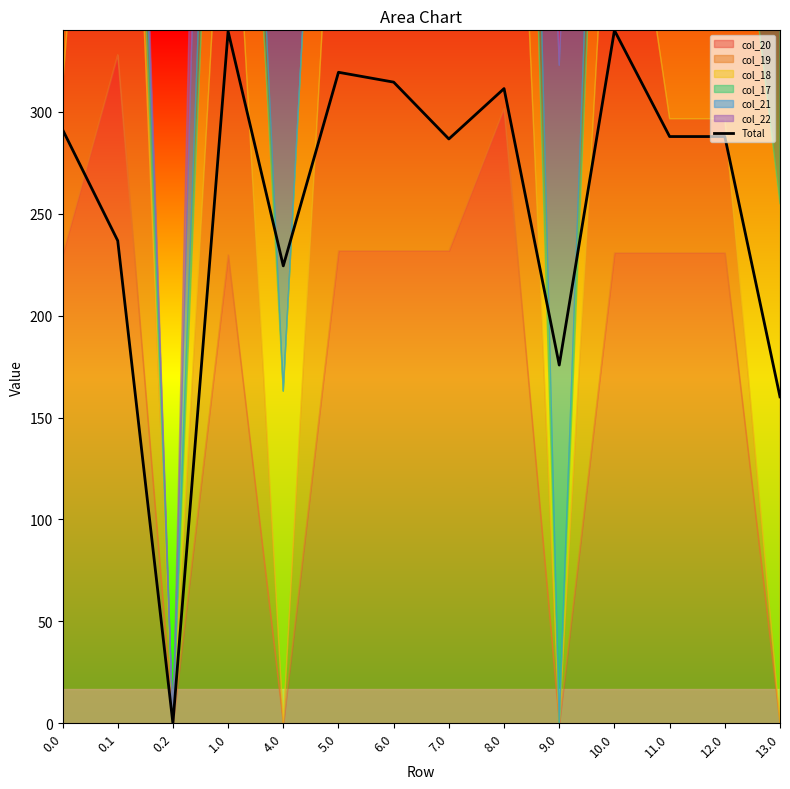

Rank the categories by value from lowest to highest.

0.2, 13.0, 9.0, 4.0, 0.1, 7.0, 11.0, 12.0, 0.0, 8.0, 6.0, 5.0, 1.0, 10.0